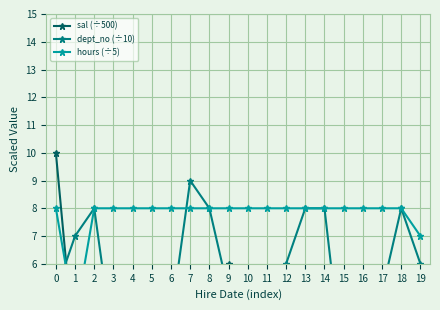

At how many categories does at least one series exceed 7?

18